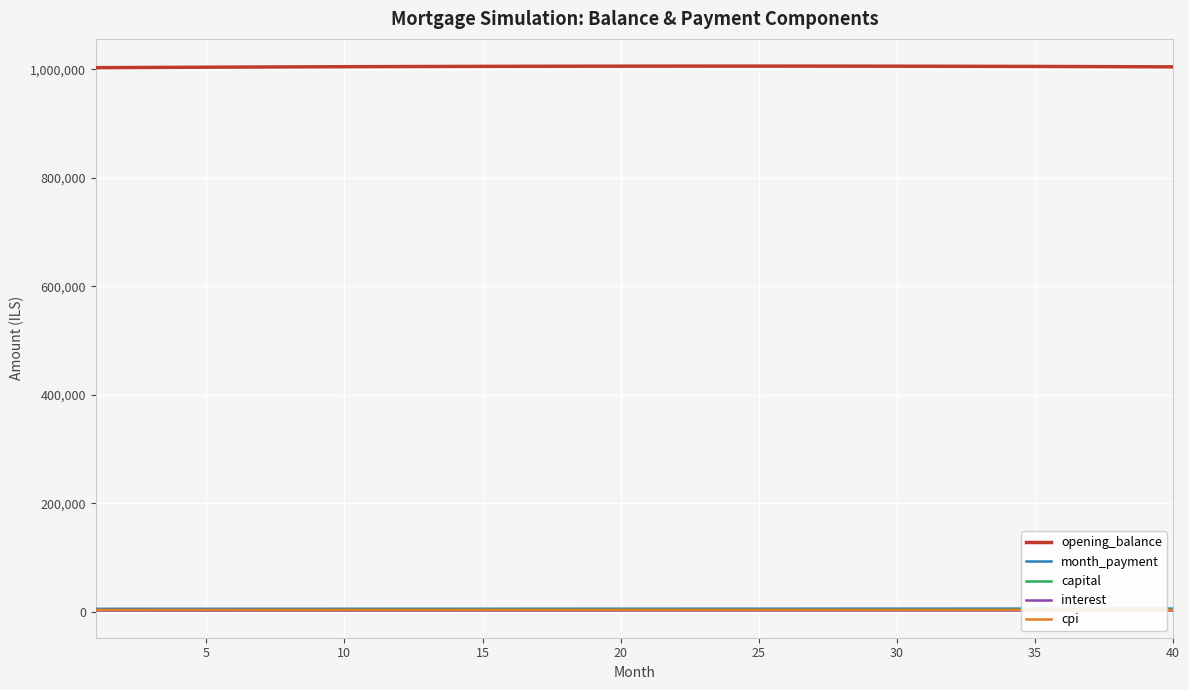

Which series has the largest total across all categories?

opening_balance